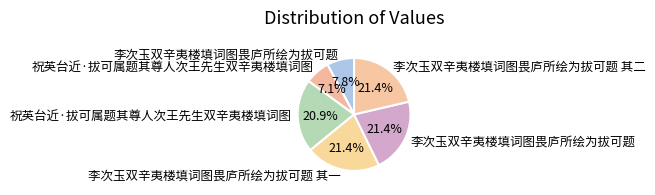

Rank the categories by value from lowest to highest.

祝英台近·拔可属题其尊人次王先生双辛夷楼填词图, 李次玉双辛夷楼填词图畏庐所绘为拔可题, 祝英台近·拔可属题其尊人次王先生双辛夷楼填词图, 李次玉双辛夷楼填词图畏庐所绘为拔可题 其一, 李次玉双辛夷楼填词图畏庐所绘为拔可题 其二, 李次玉双辛夷楼填词图畏庐所绘为拔可题